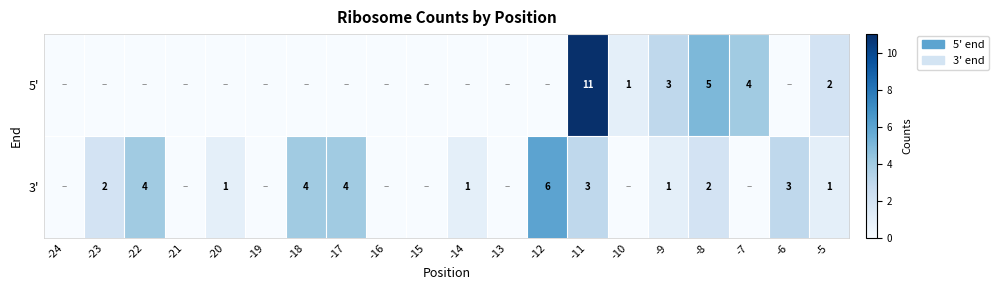

Between -9 and -8, which series saw the biggest shift?

5'